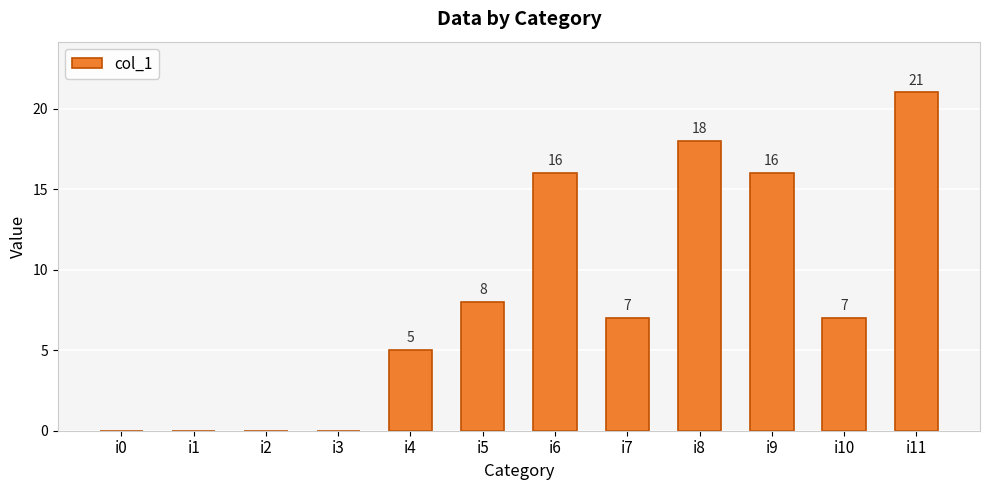

What is the change in value from i0 to i11?

+21